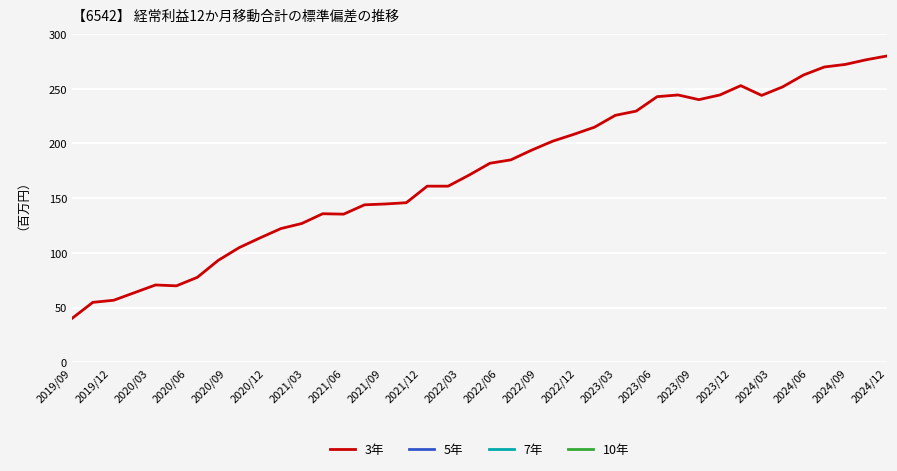

How many lines are shown in the chart?

1